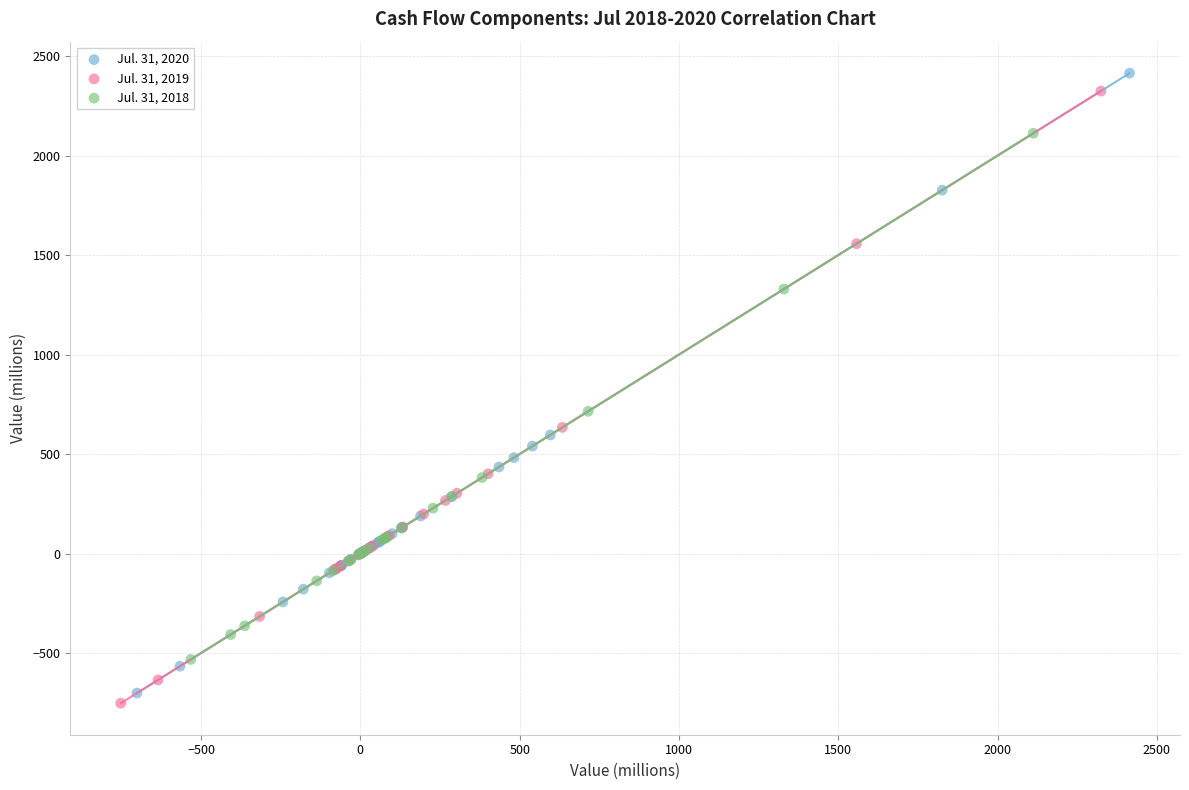

Which series has the largest Y range (max minus min)?

Jul. 31, 2020